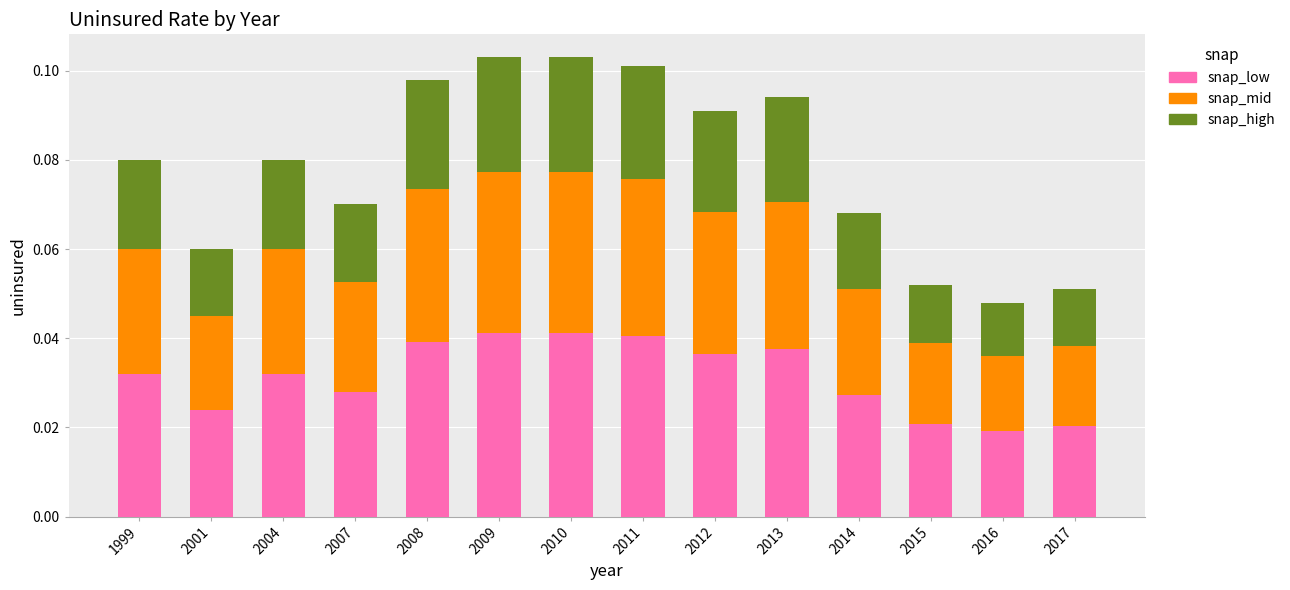

What is the sum of all snap_low values?

0.4